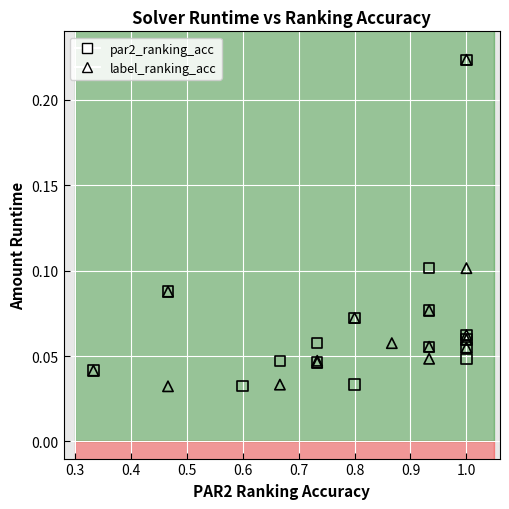

What are all the series names shown in the legend?

par2_ranking_acc, label_ranking_acc